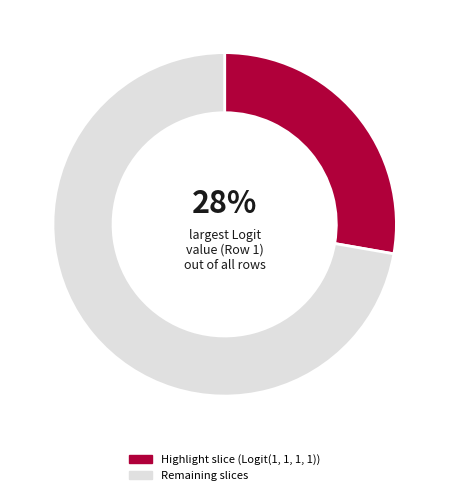

To the nearest percent, what is the average slice percentage?

50%